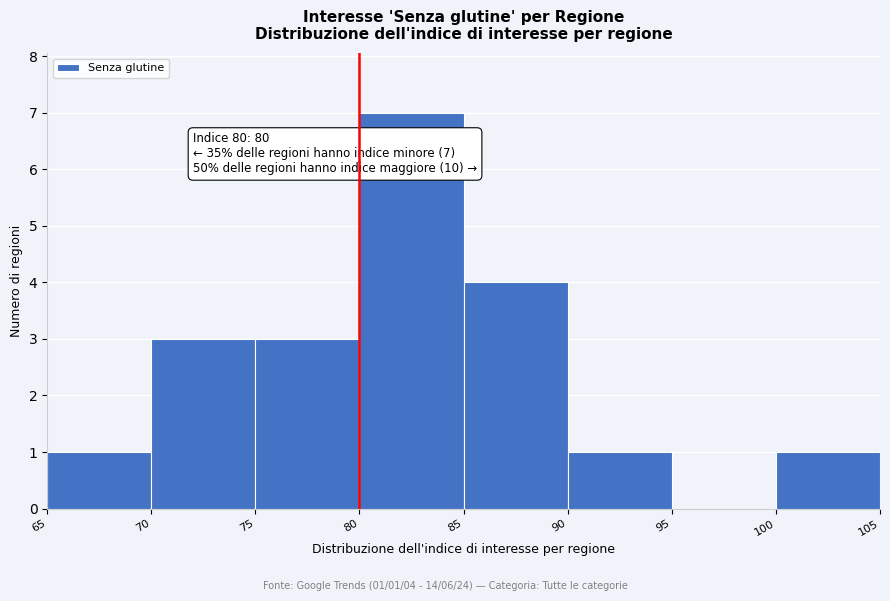

Which range on the x-axis has the tallest bar?

80 to 85